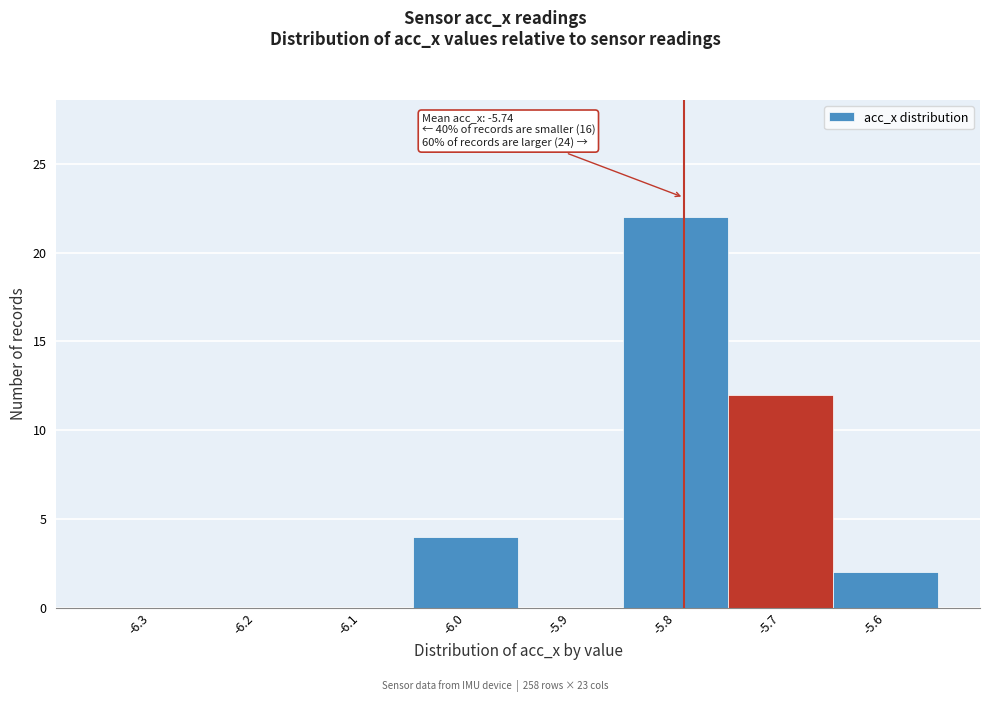

Reading right to left, what are all the values shown in this chart?

-5.6=2	-5.7=12	-5.8=22	-5.9=0	-6.0=4	-6.1=0	-6.2=0	-6.3=0